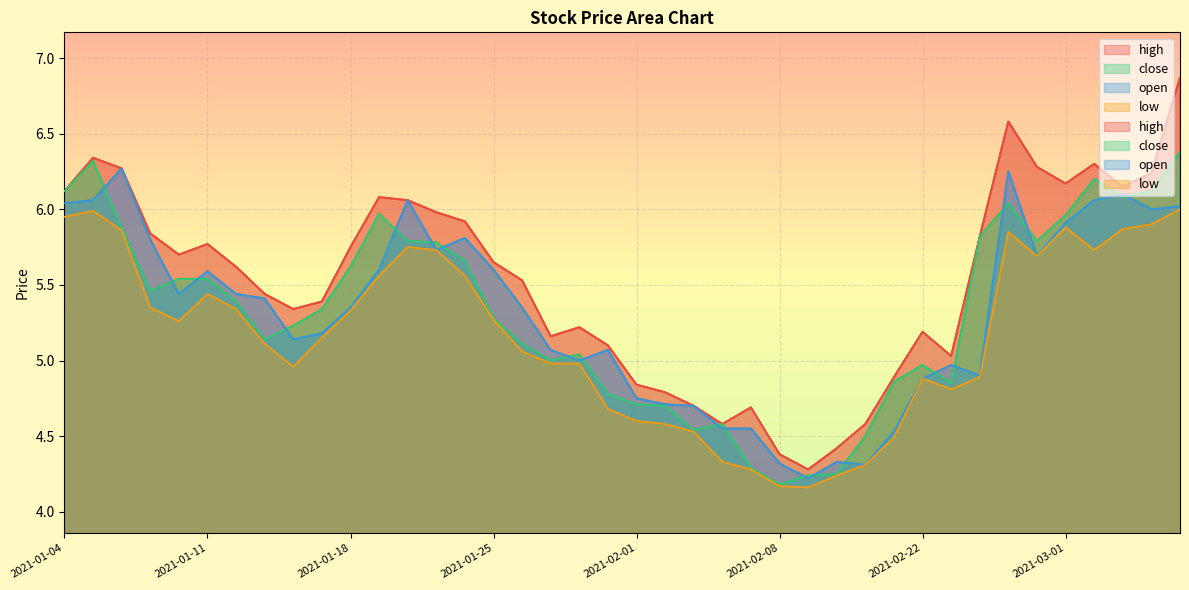

What is the sum of the open values at 2021-02-03 and 2021-02-05?

9.2